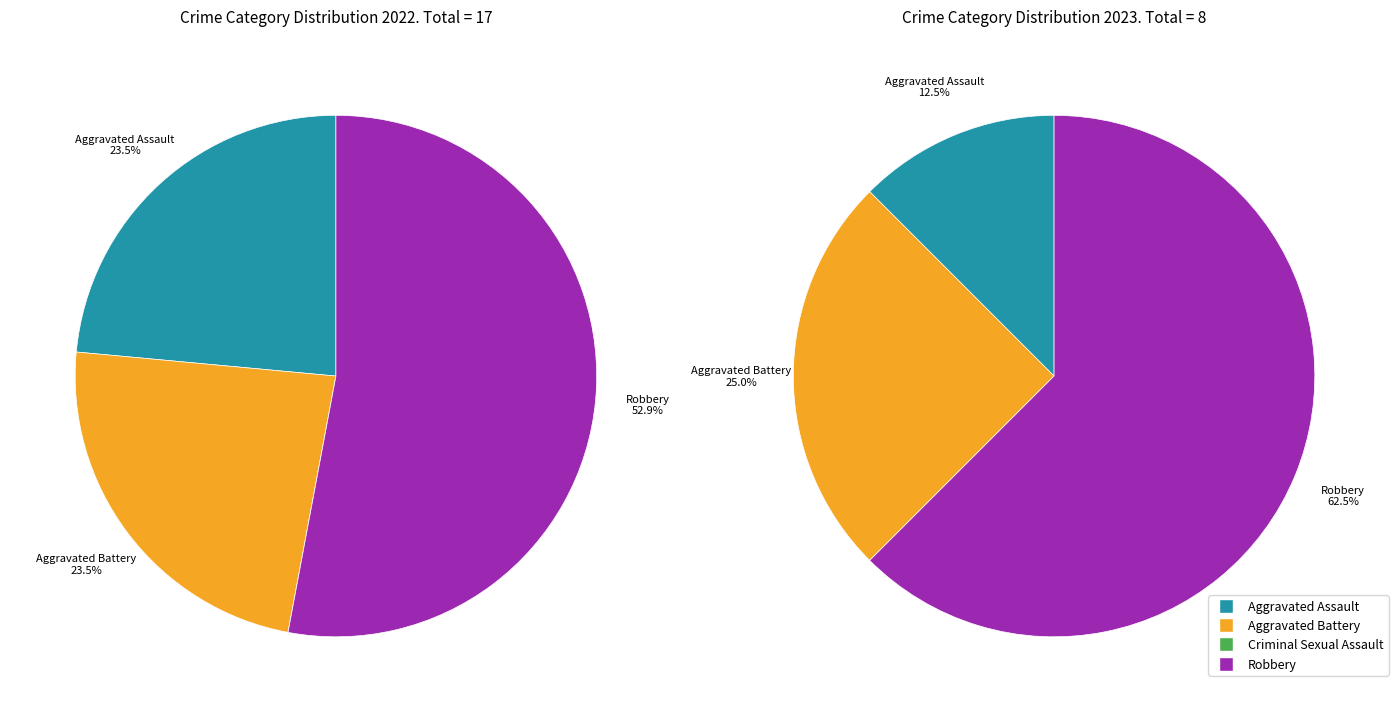

What percentage is the values_2022 slice, to the nearest percent?

24%